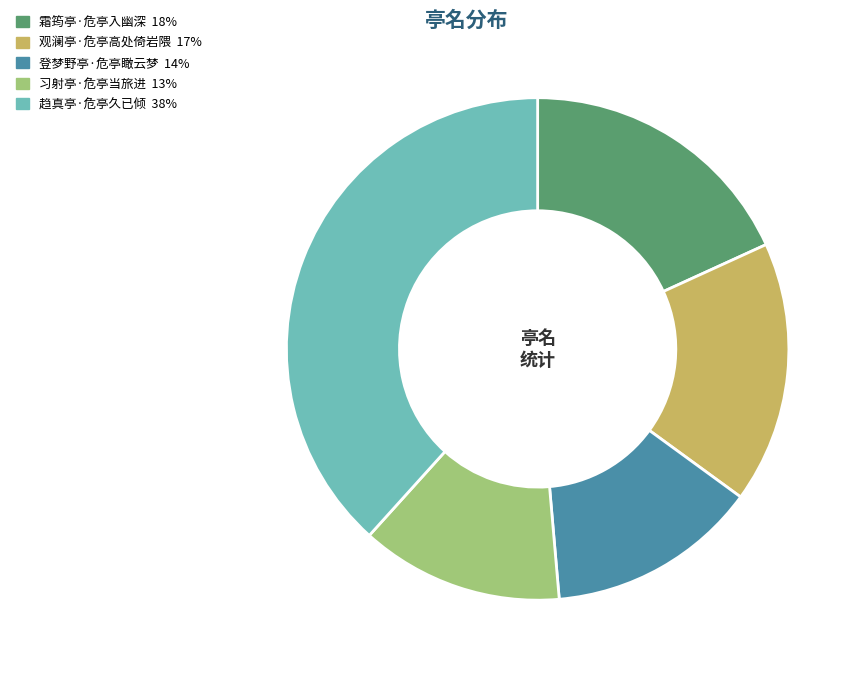

Which slice is the smallest?

习射亭·危亭当旅进